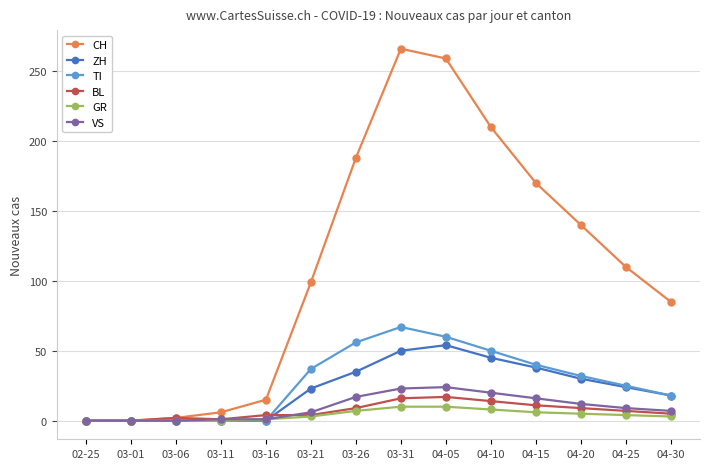

Where is TI nearest to the value 33?

04-20